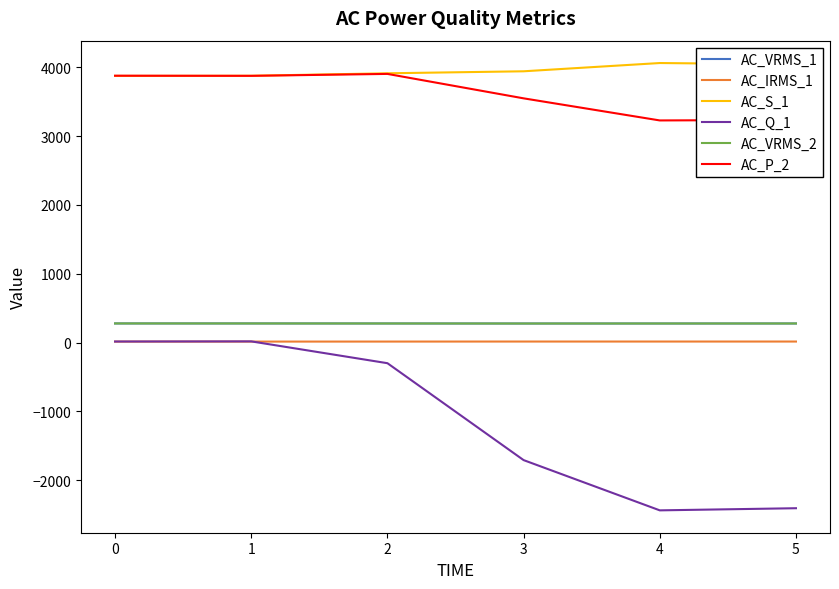

At how many categories does at least one series exceed 508?

6